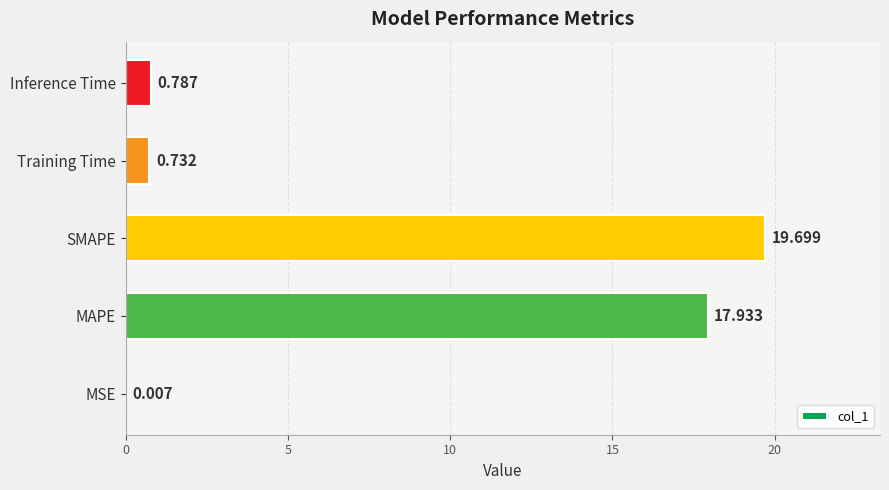

Between Training Time and MAPE, which is larger?

MAPE